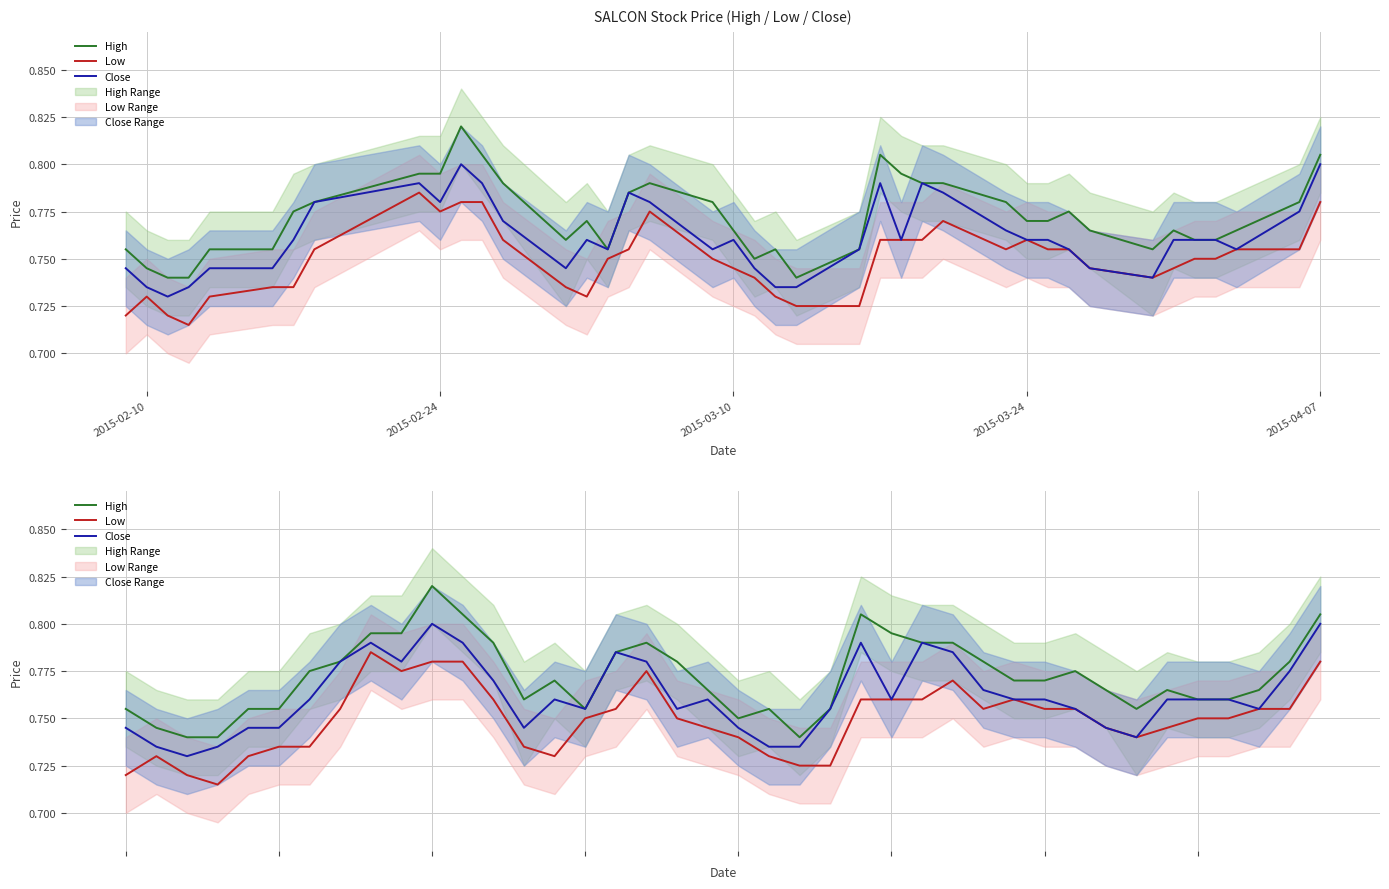

Where is the first local maximum for Close?

8